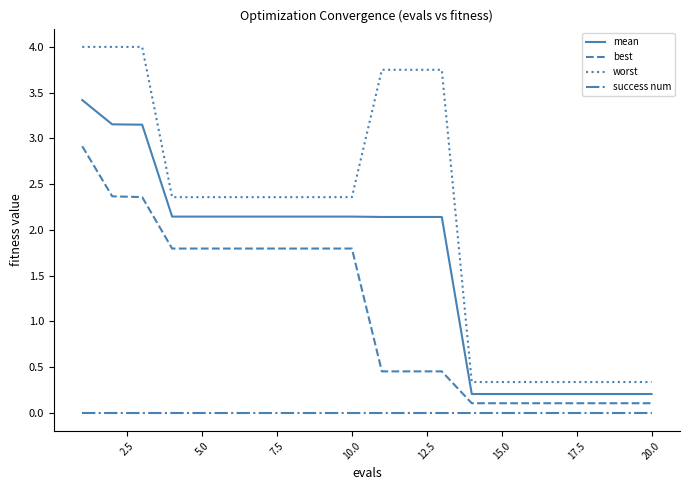

True or false: worst and best cross at least once.

False